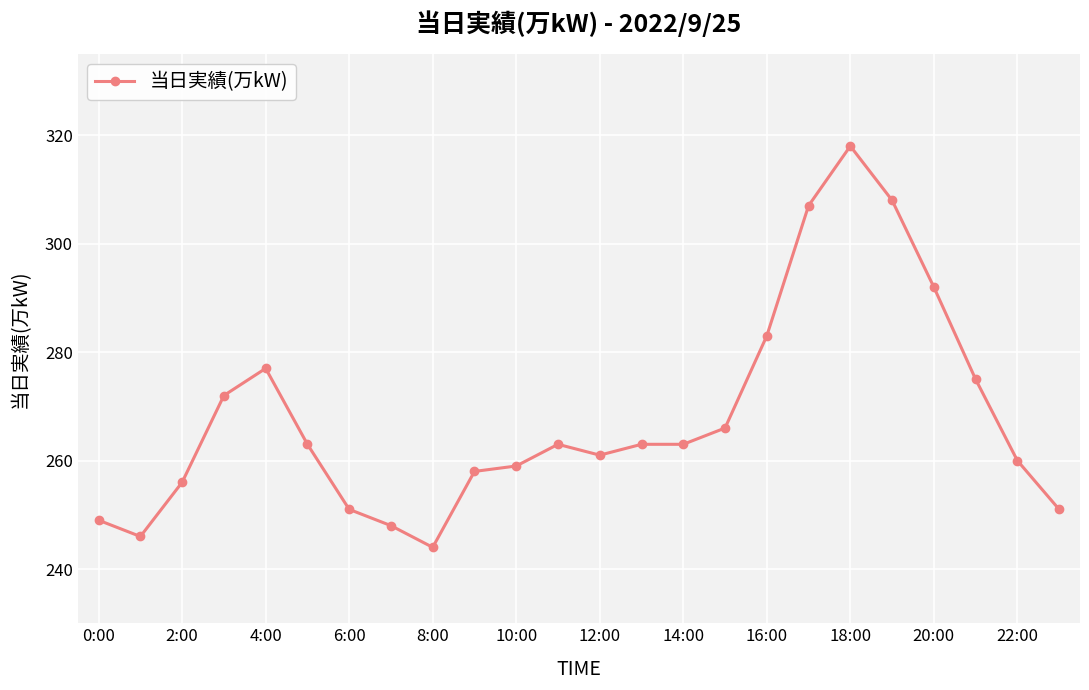

What is the greatest value displayed?

318